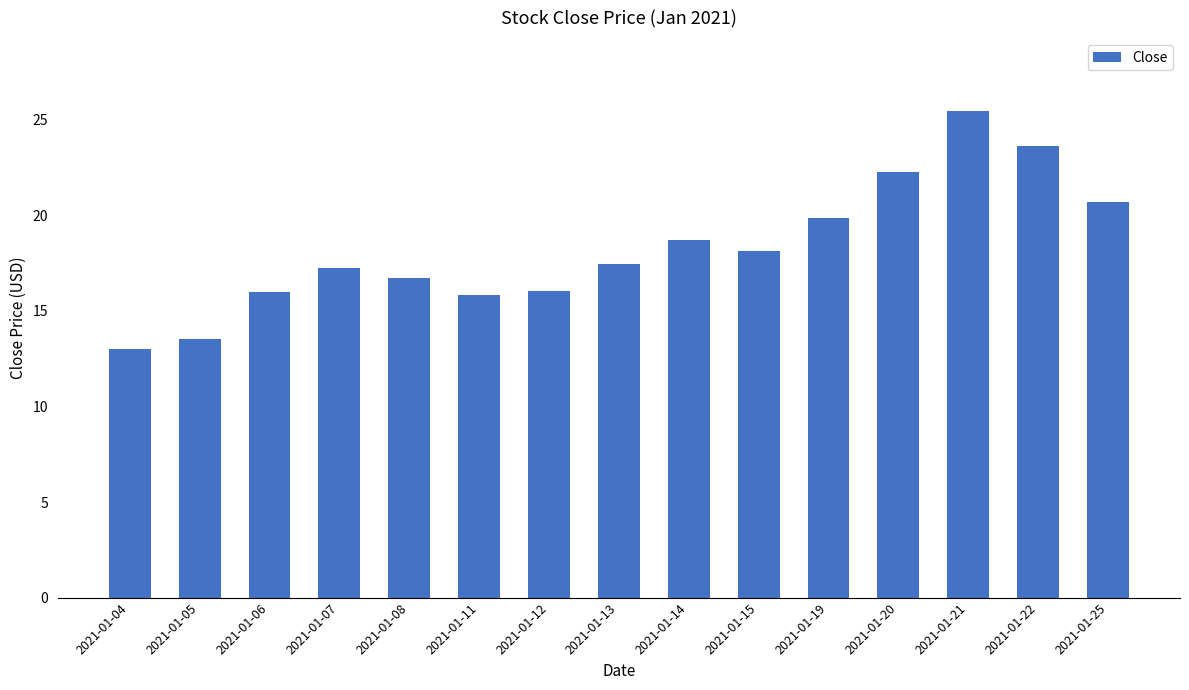

What is the maximum value shown in the chart?

25.5